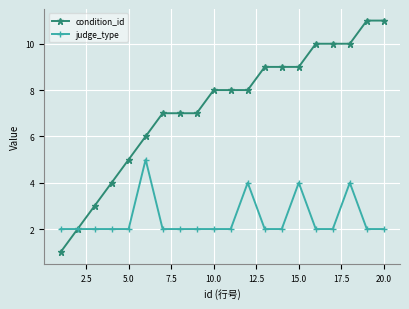

Which series has the widest spread of values?

condition_id